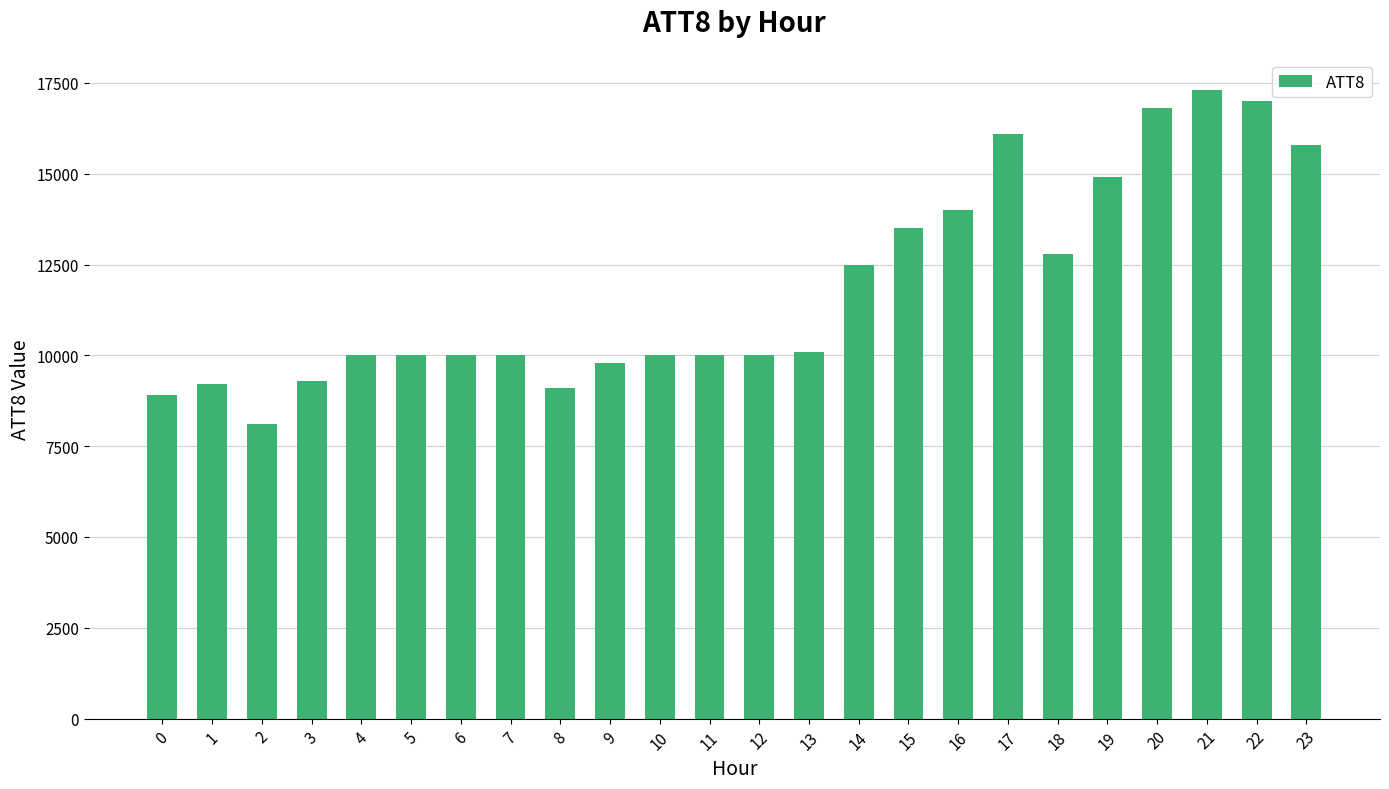

What is the value of the 17th bar from the left?

14000